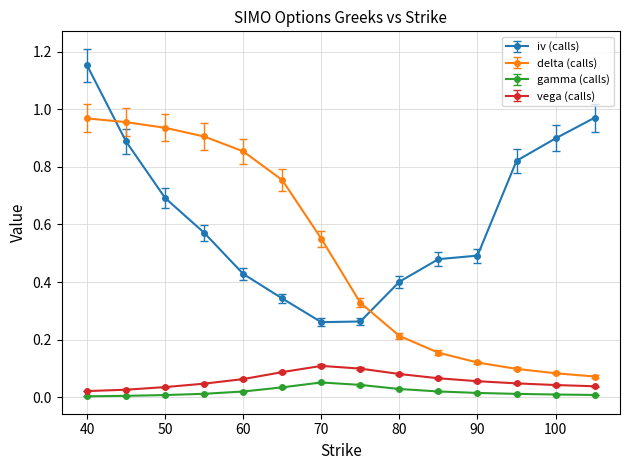

How many lines are shown in the chart?

4